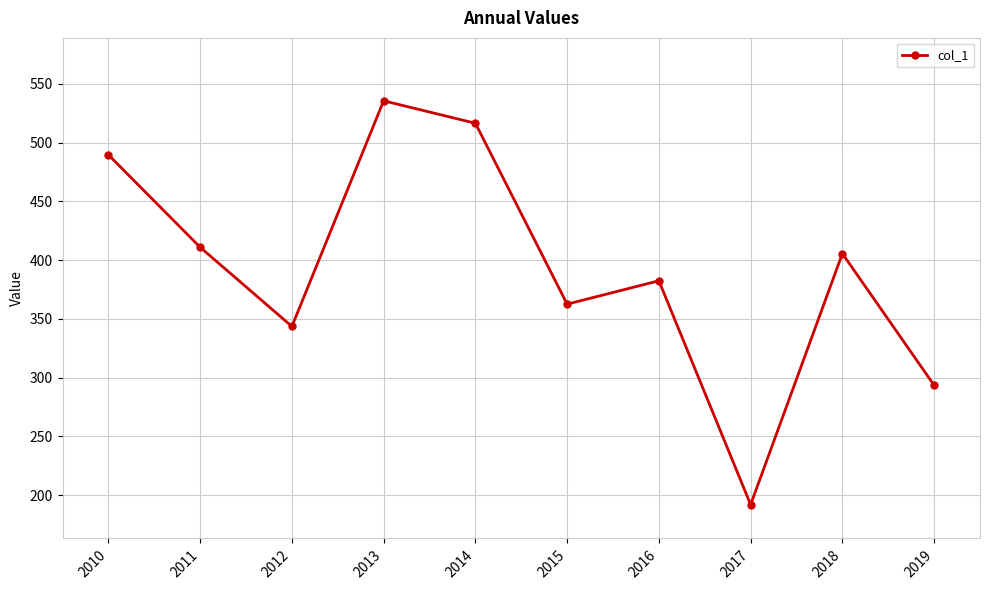

The value at 2017 is 132.5. True or false?

False